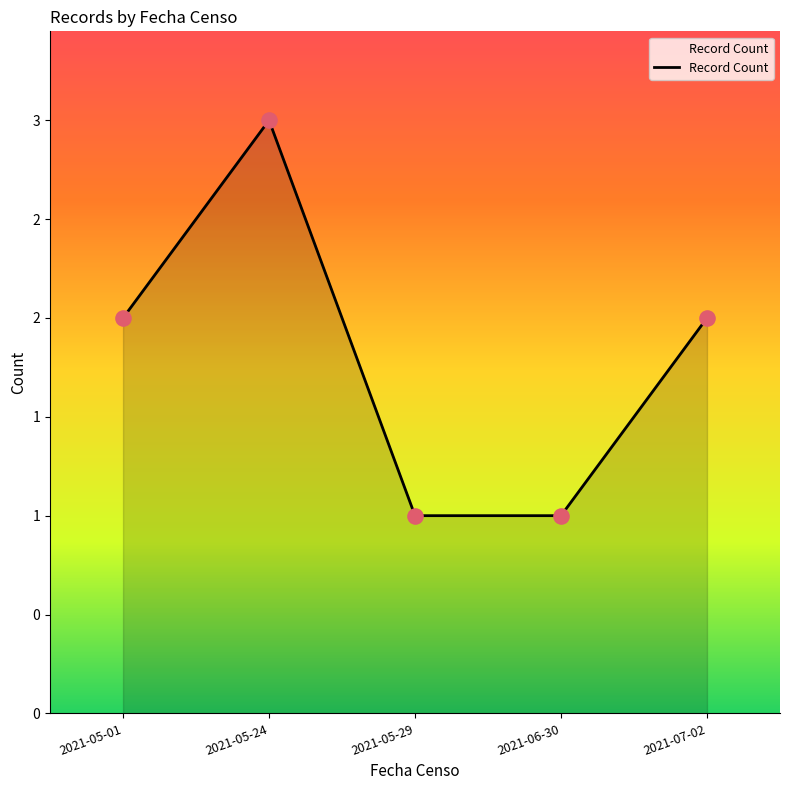

Approximately how many times larger is the value at 2021-05-01 compared to 2021-05-29?

2.0